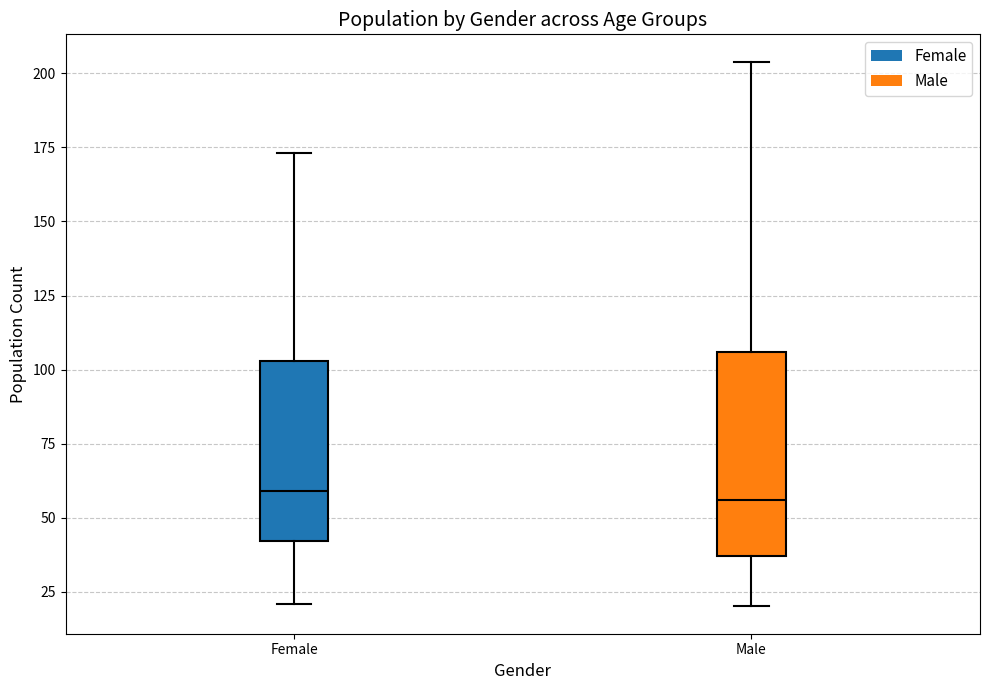

Where does the upper whisker of the box for Male end on the y-axis? The values are not printed on the chart, so give them approximately, as read against the axis.

205